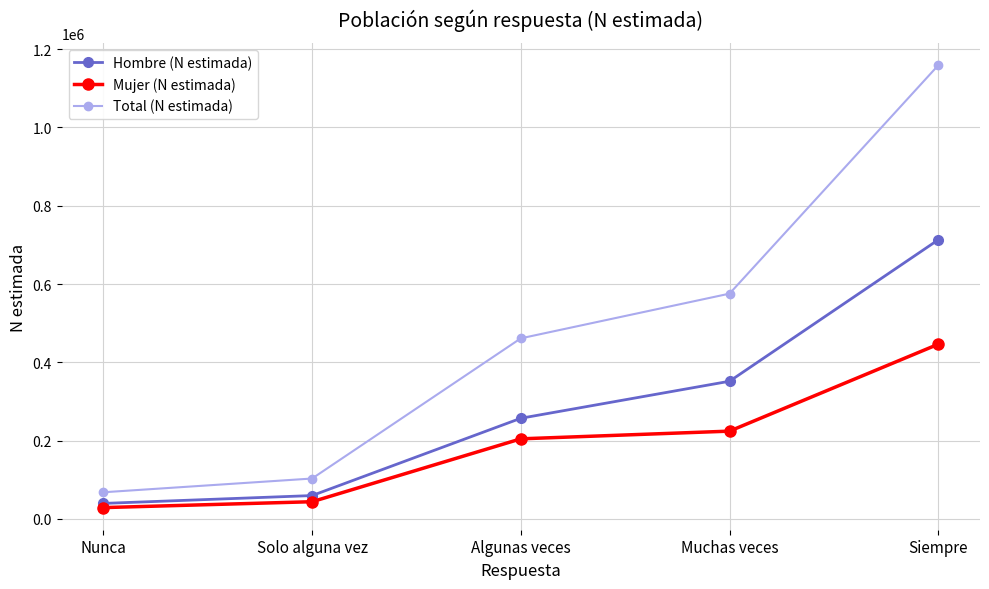

What is the average value of the Total (N estimada) series?

473221